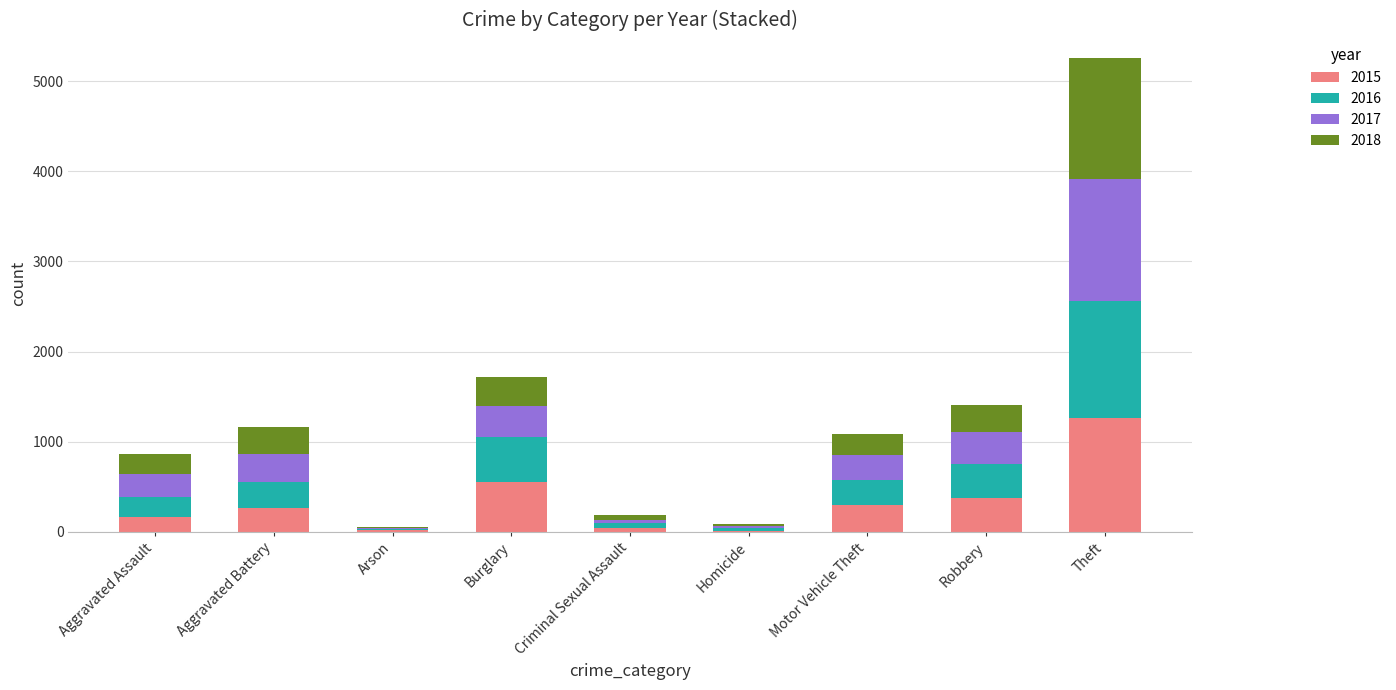

Is it true that 2015 equals 1263 at Theft?

True